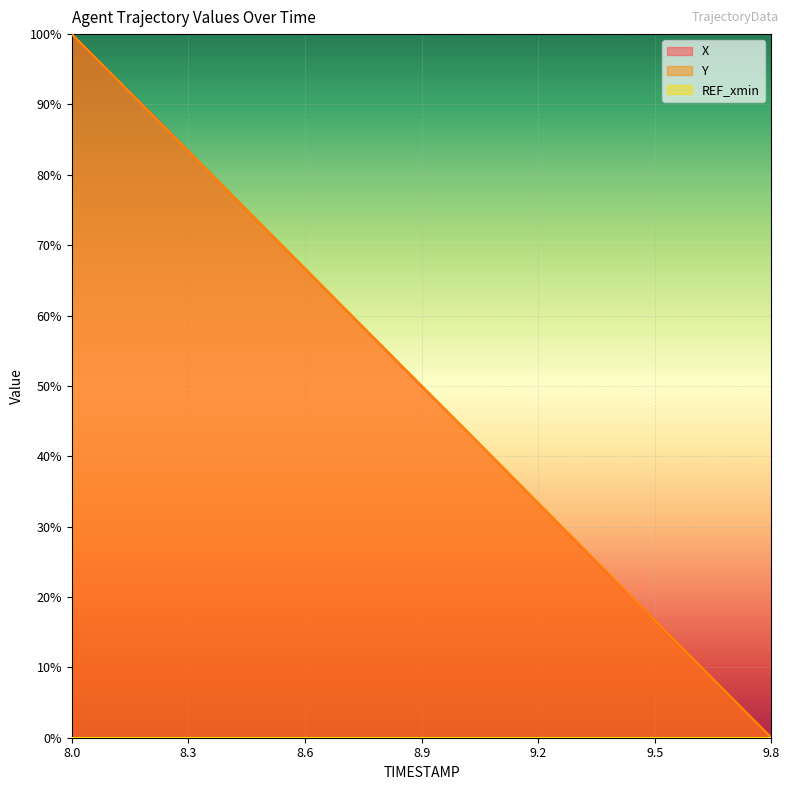

True or false: X has more than 0 interior local peaks.

False